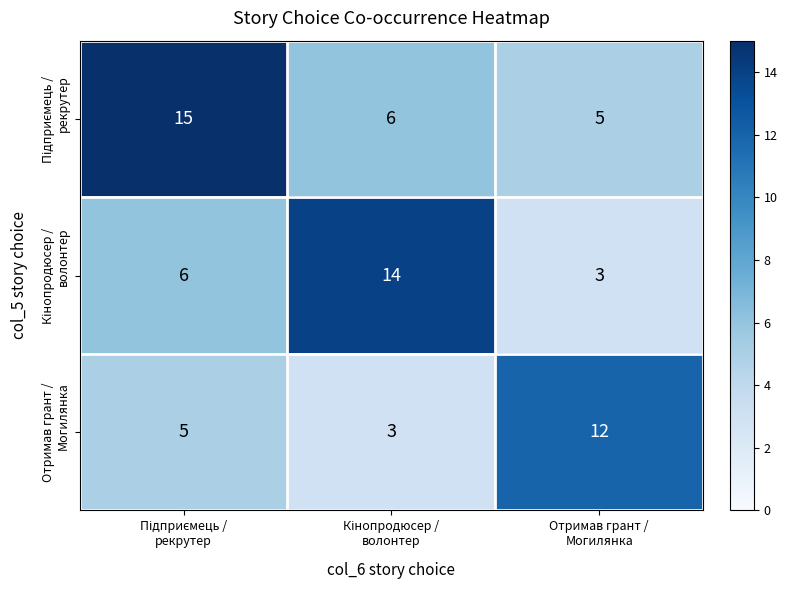

What is the maximum value shown in the chart?

15